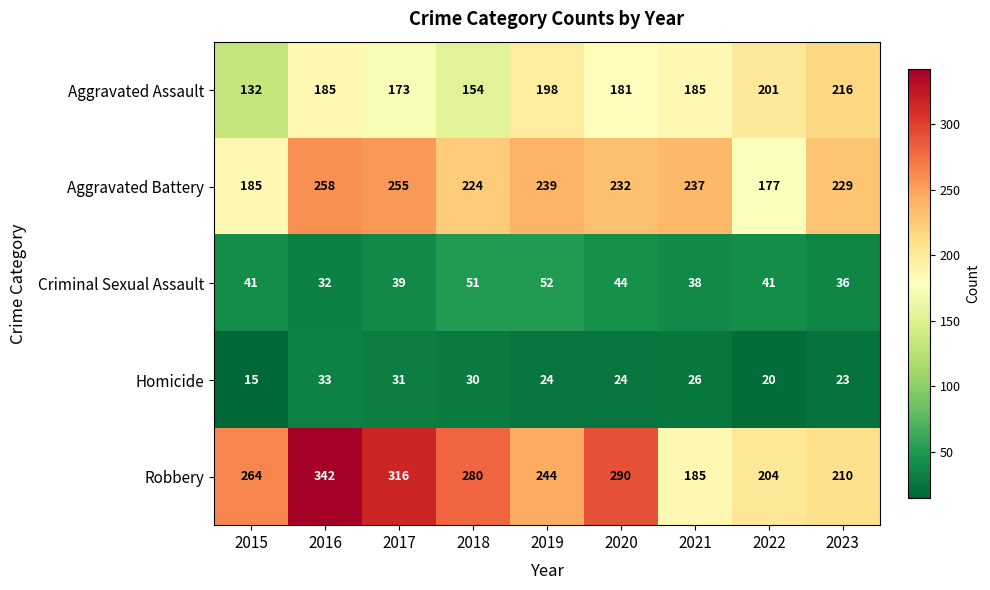

What is the spread (max minus min) of values at 2016?

310